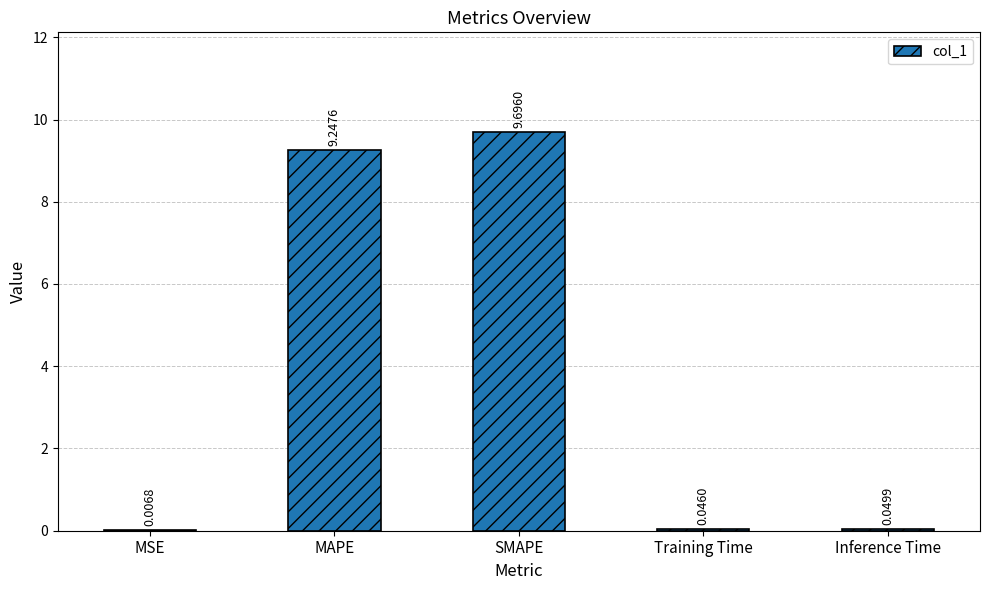

At which category does the chart reach its peak across all series?

SMAPE